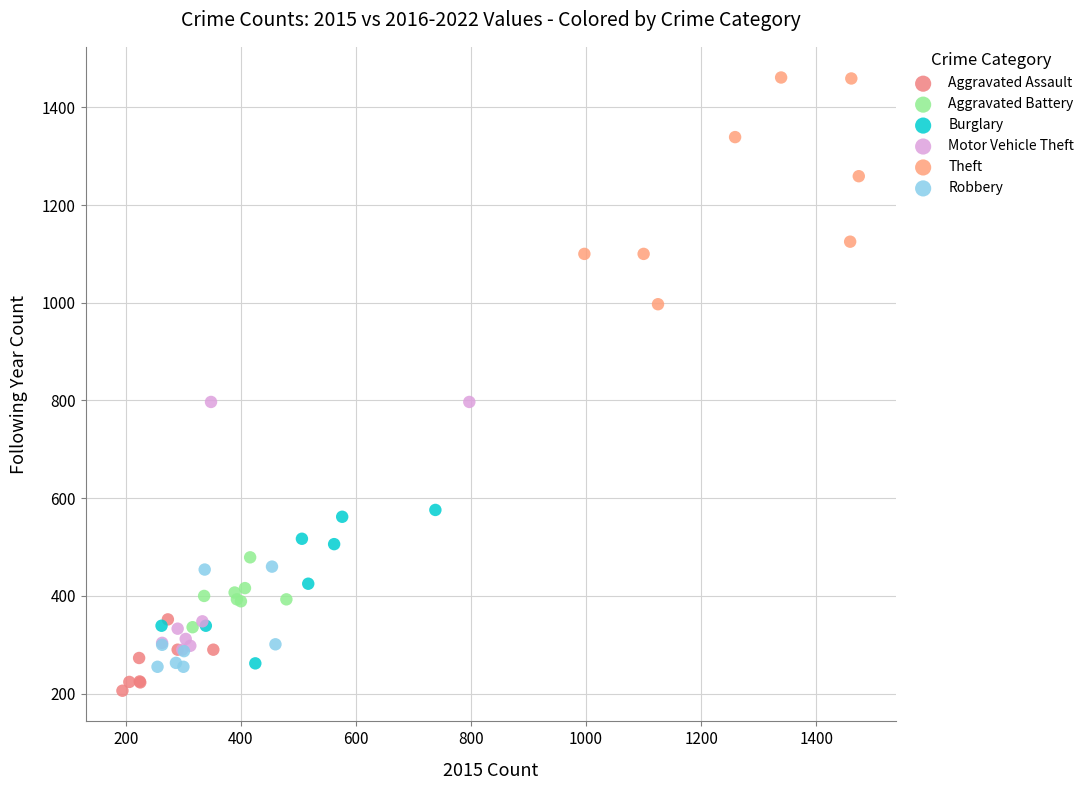

Which series reaches the maximum Y coordinate?

Theft